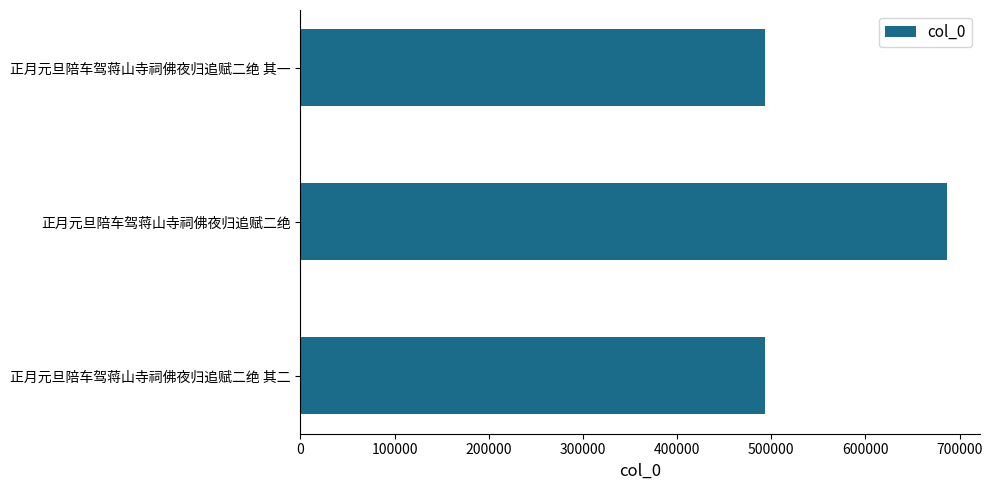

Between 正月元旦陪车驾蒋山寺祠佛夜归追赋二绝 其二 and 正月元旦陪车驾蒋山寺祠佛夜归追赋二绝, which is larger?

正月元旦陪车驾蒋山寺祠佛夜归追赋二绝